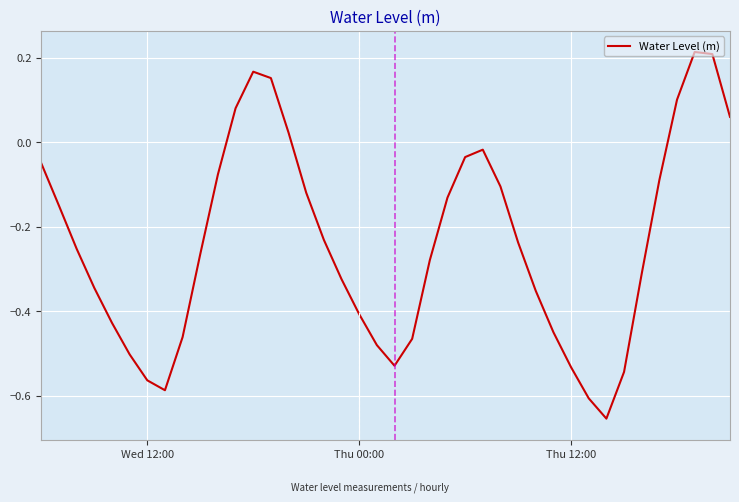

How many values are below 0?

32